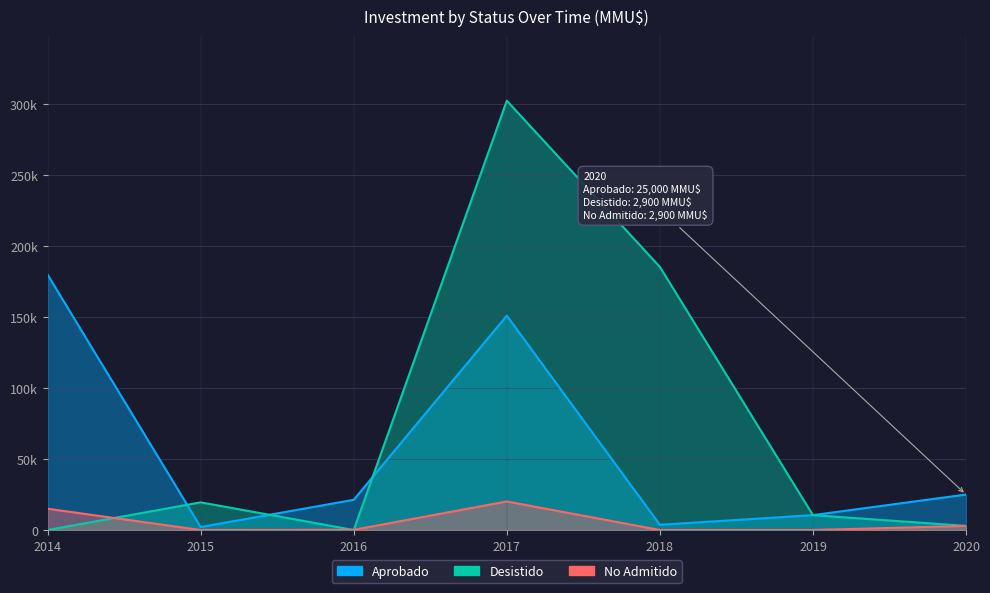

True or false: Aprobado has more than 1 points higher than both neighbors.

True